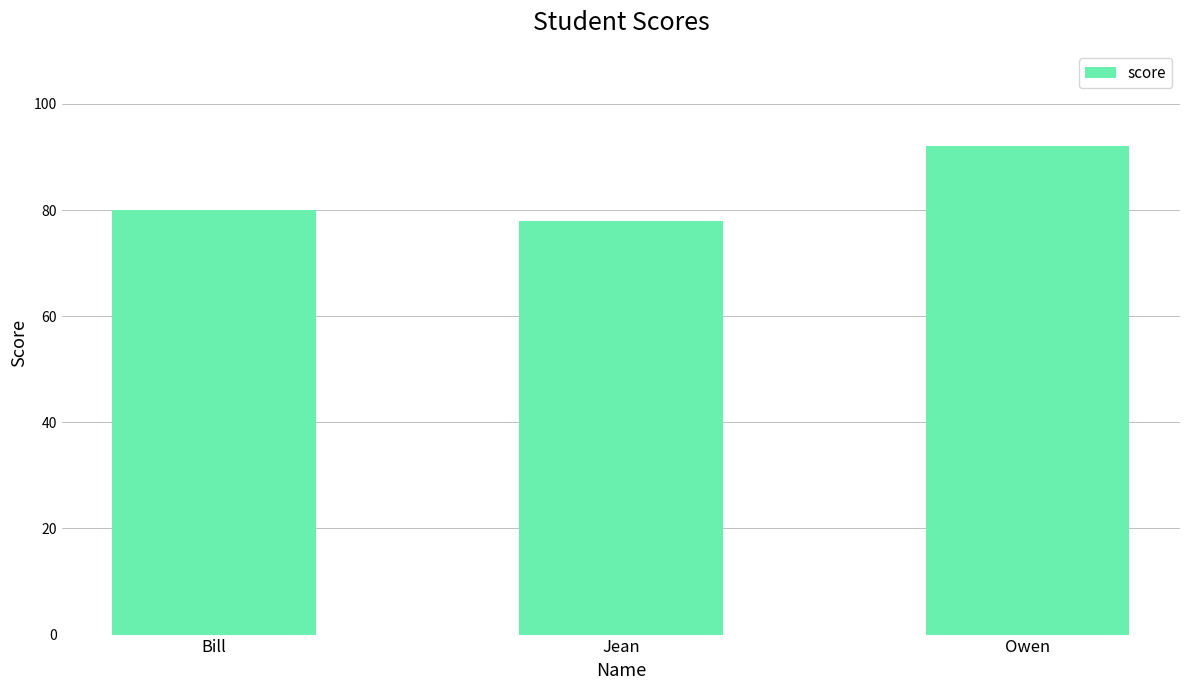

What is the average value?

83